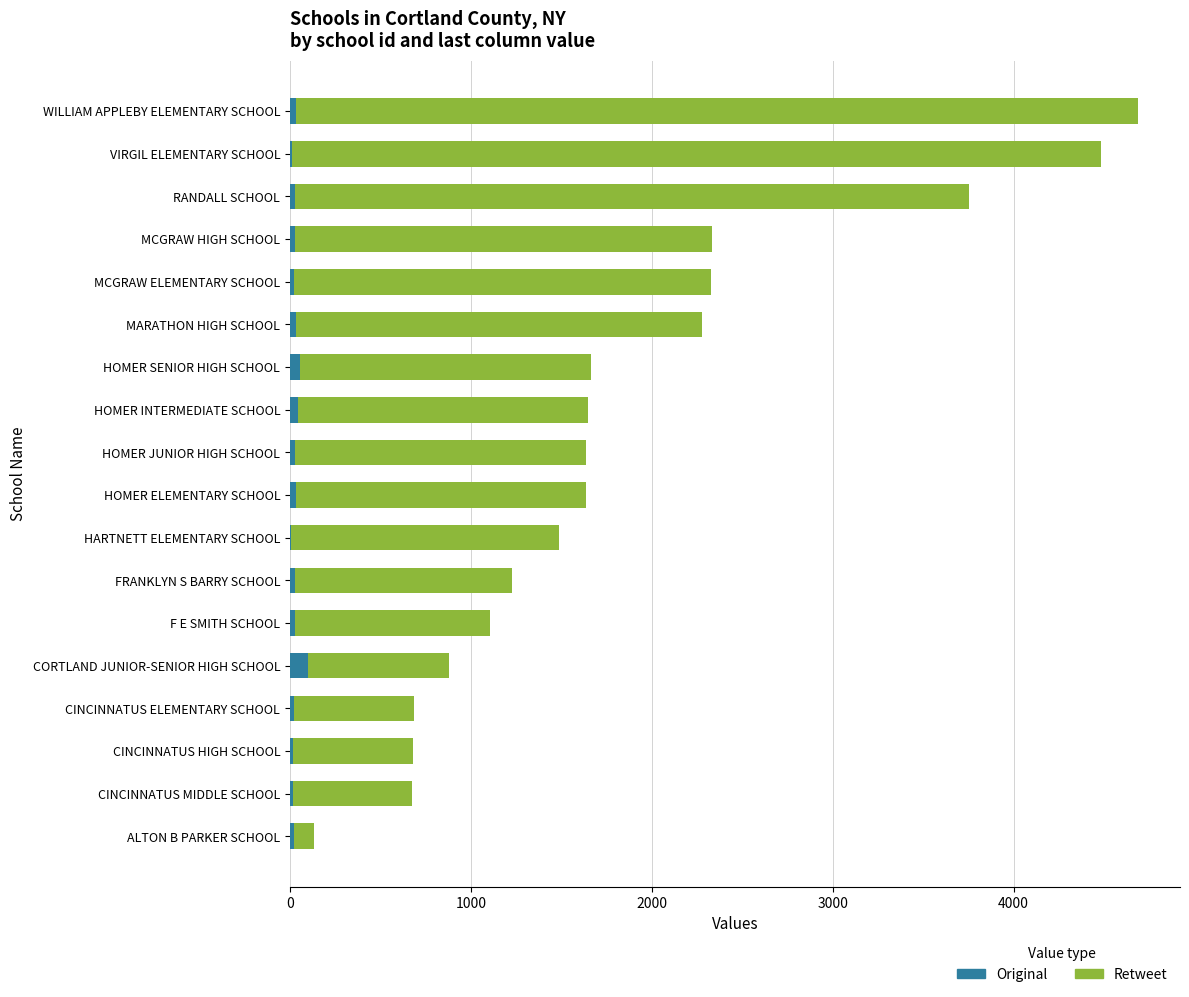

At which category is the sum across all series the highest?

WILLIAM APPLEBY ELEMENTARY SCHOOL